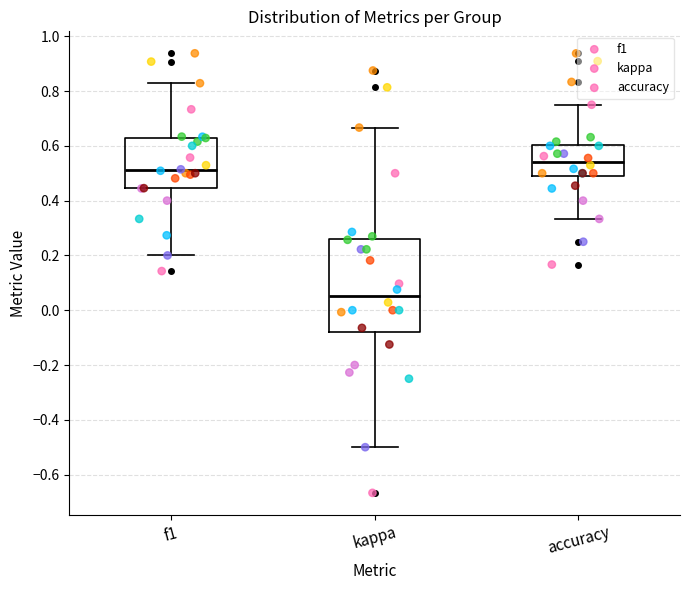

Where does the upper whisker of the box for kappa end on the y-axis? The values are not printed on the chart, so give them approximately, as read against the axis.

0.66